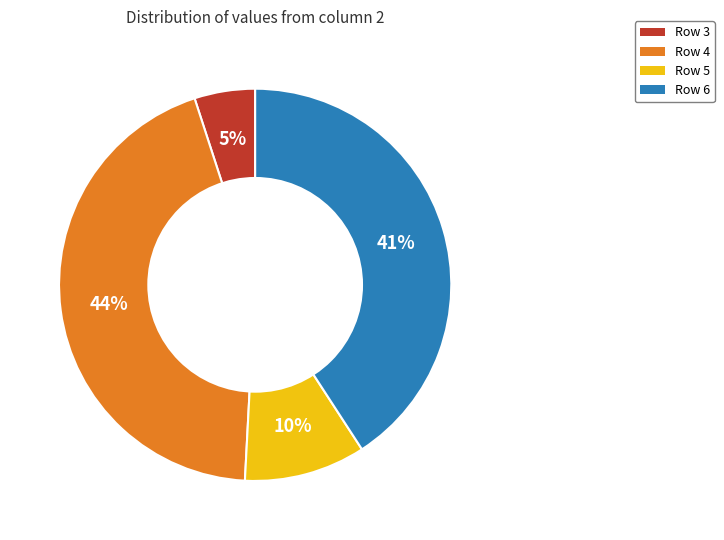

How many slices are in this pie chart?

4